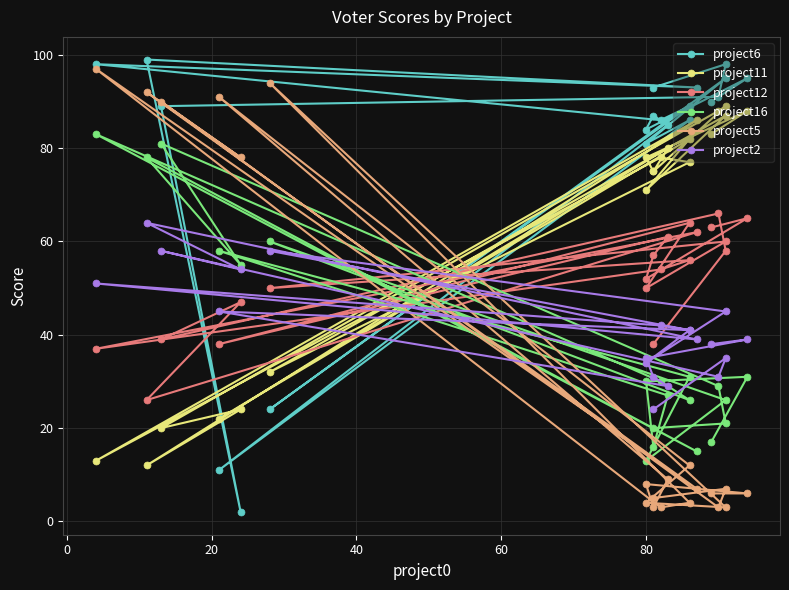

True or false: project16 has more than 2 interior local peaks.

True